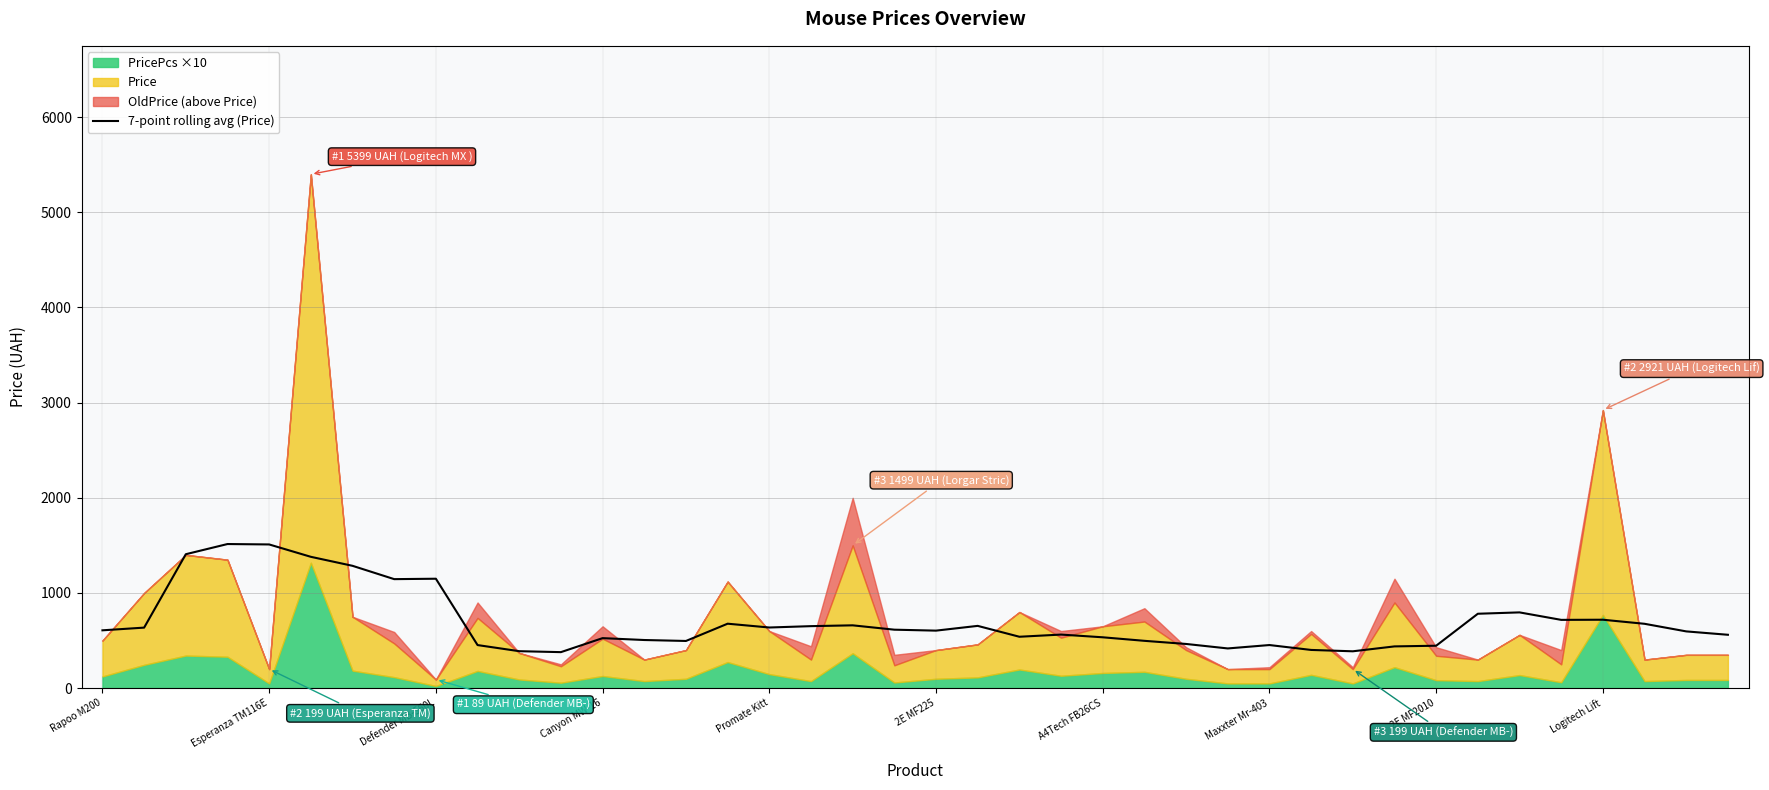

What is the lowest value of the 7-point rolling avg (Price) series?

377.3